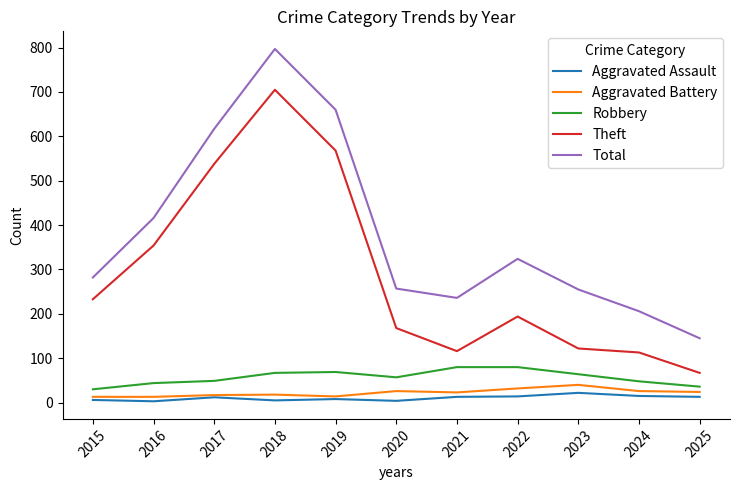

What is the sum of all Aggravated Battery values?

246